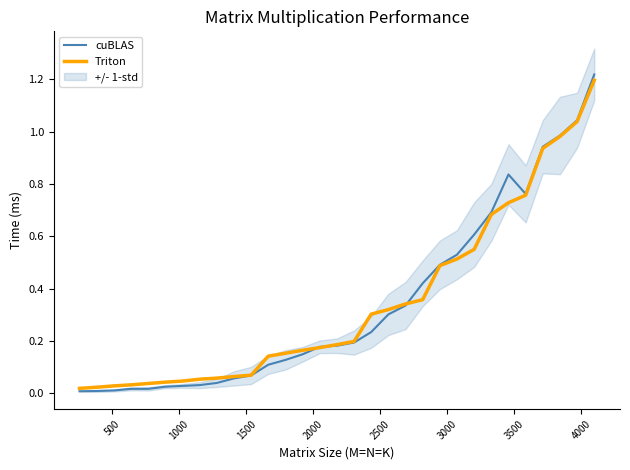

The Triton series shows 1.0 at 24. True or false?

False